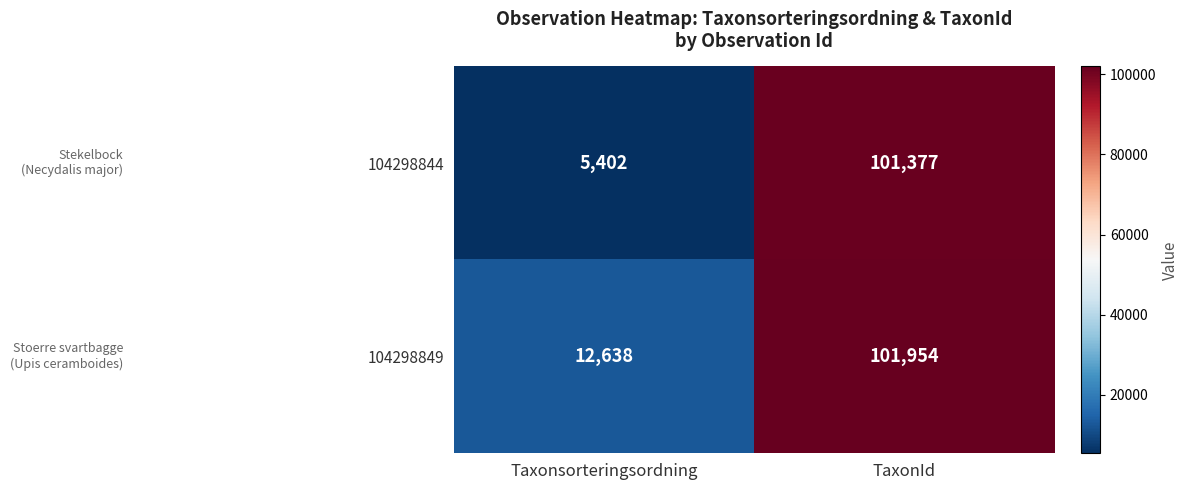

At which category does the chart reach its minimum across all series?

Taxonsorteringsordning